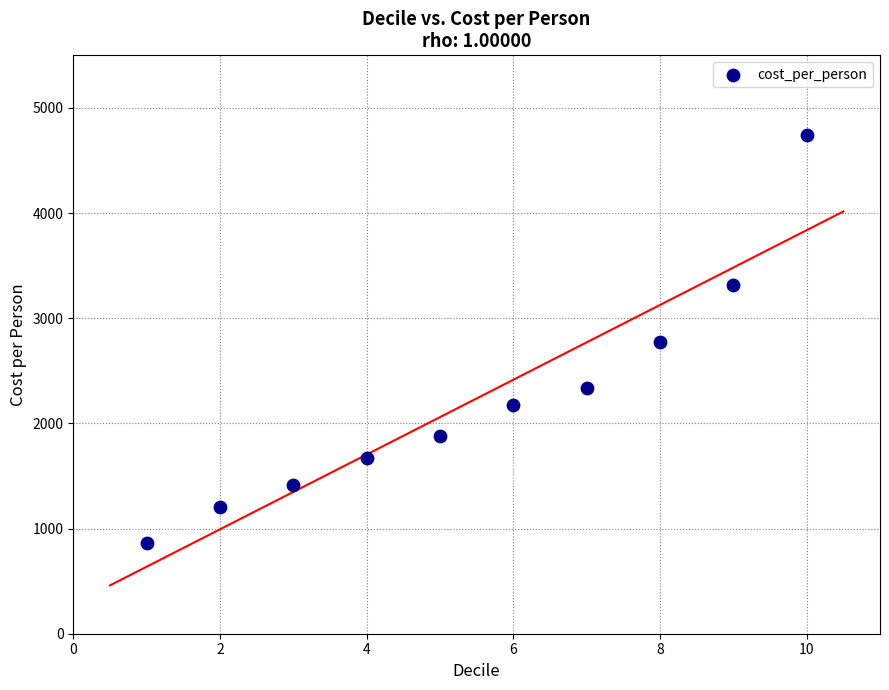

What is the average X value?

6